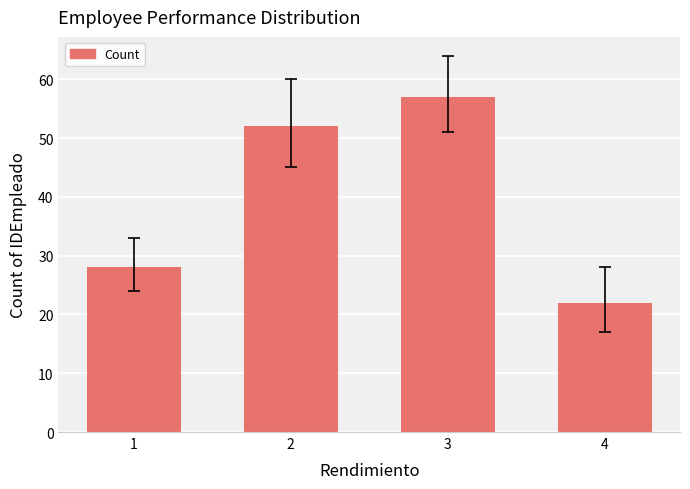

List the labels in order of value, smallest first.

4, 1, 2, 3